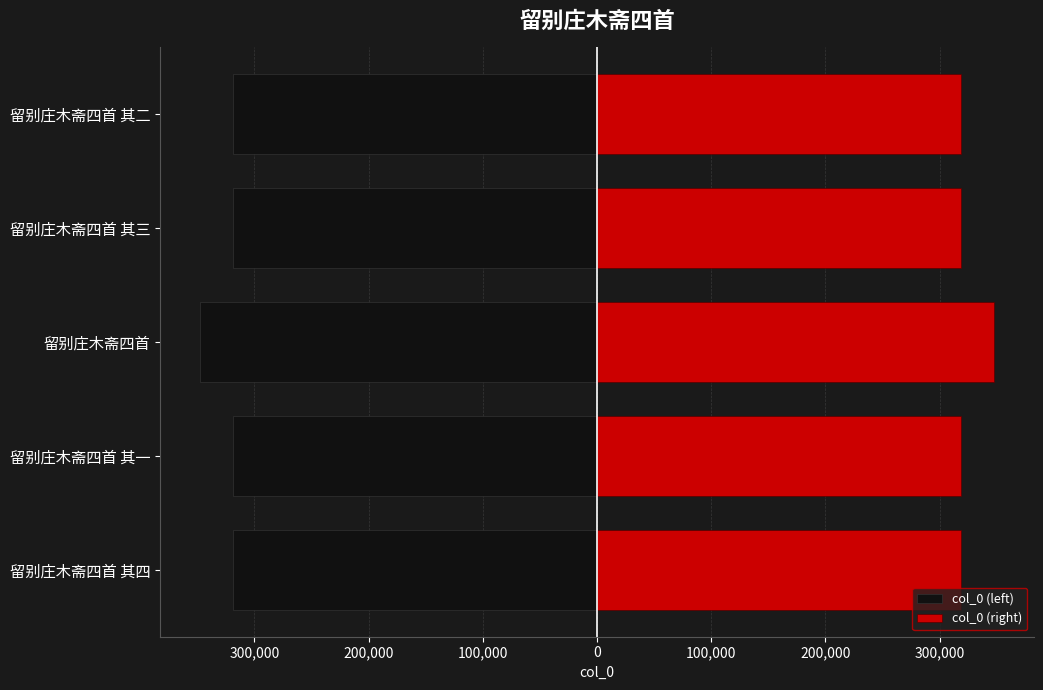

Count the number of data series in this chart.

2